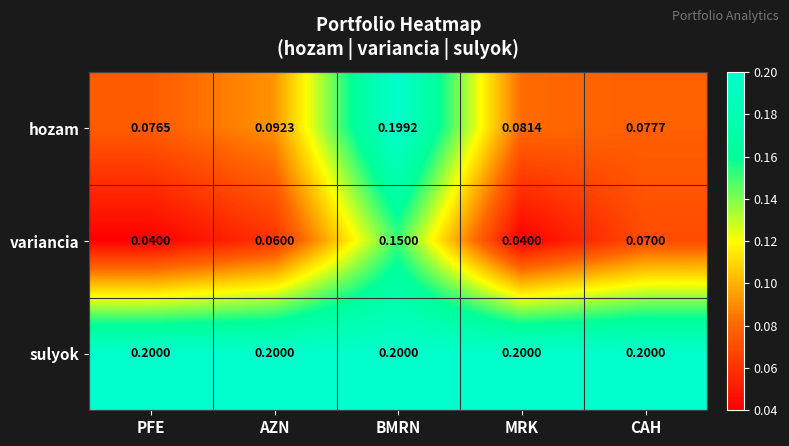

Which series has the widest spread of values?

hozam